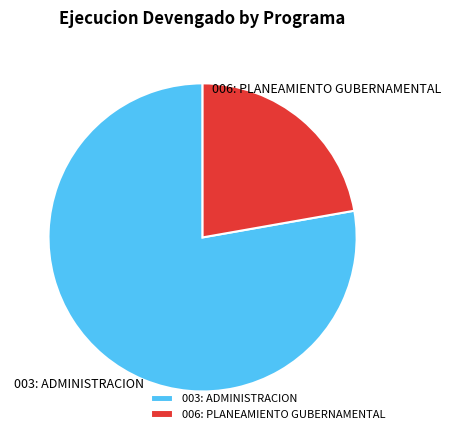

Rank the categories by value from lowest to highest.

006: PLANEAMIENTO GUBERNAMENTAL, 003: ADMINISTRACION